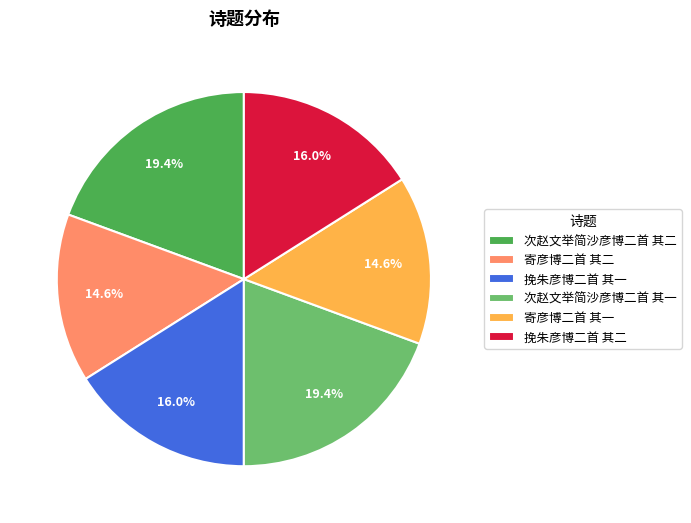

Is 寄彦博二首 其二 the majority of the pie?

No